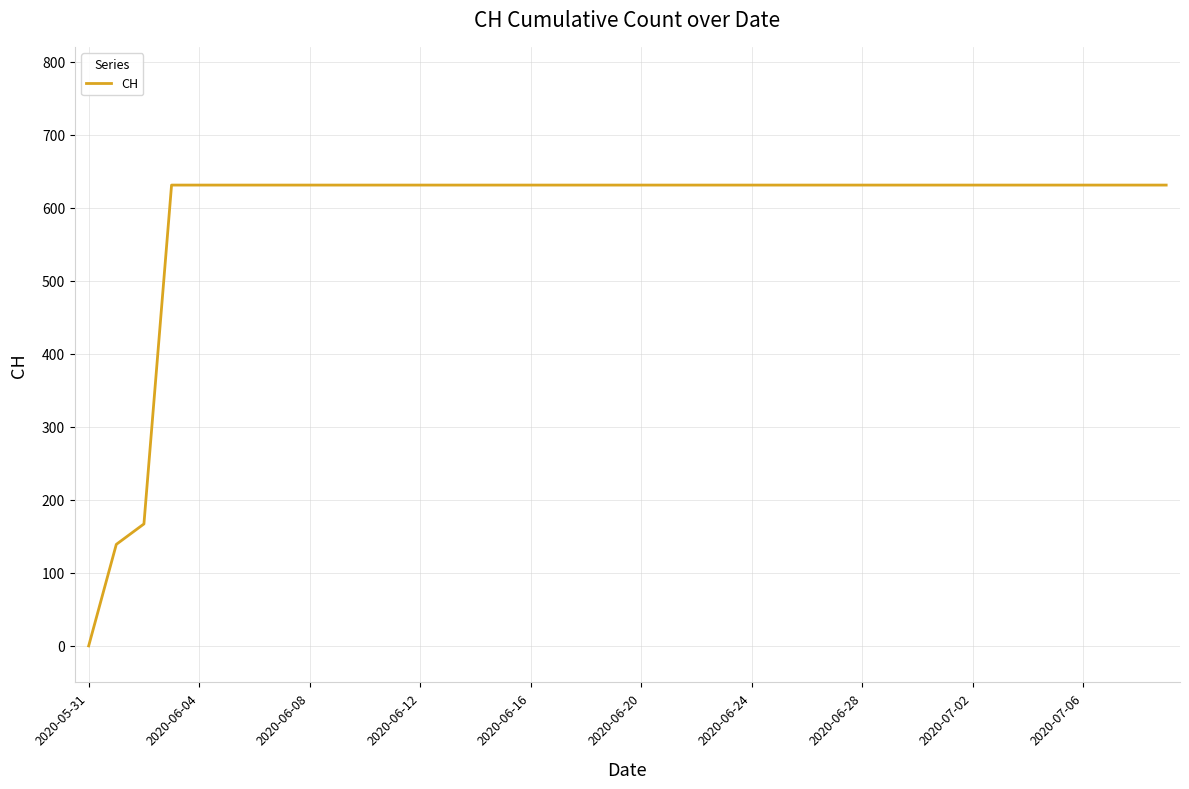

What is the maximum value shown in the chart?

631